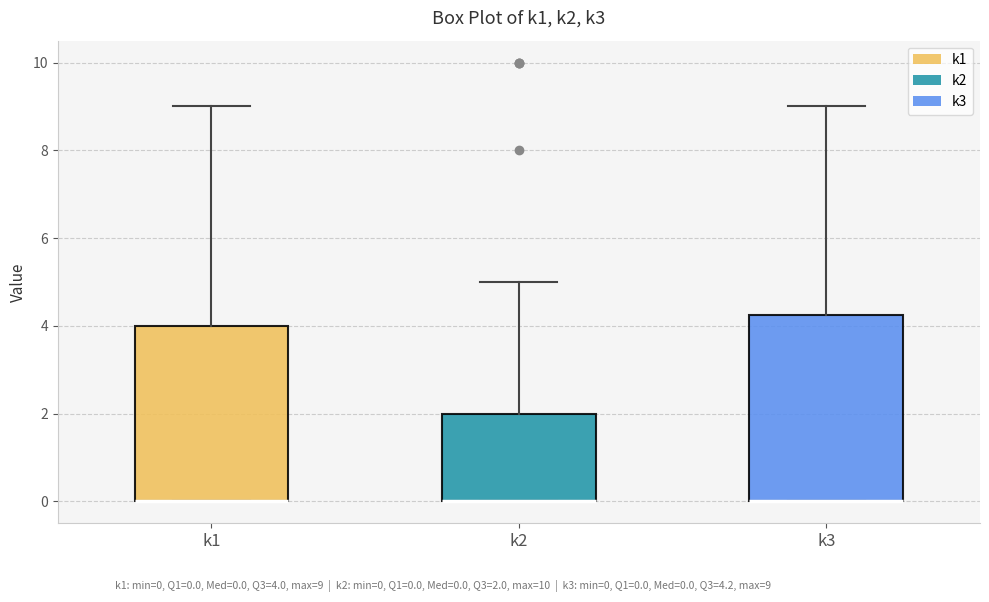

Reading left to right, transcribe this box plot: for each box, give where its median line is, the range the box spans, and where its two whiskers end, as read against the y-axis. The values are not printed on the chart, so give them approximately, as read against the axis.

k1: median 0.0 (drawn on the box's lower edge), box 0.0 to 4.0, whiskers 0.0 to 9.0
k2: median 0.0 (drawn on the box's lower edge), box 0.0 to 2.0, whiskers 0.0 to 5.0
k3: median 0.0 (drawn on the box's lower edge), box 0.0 to 4.2, whiskers 0.0 to 9.0